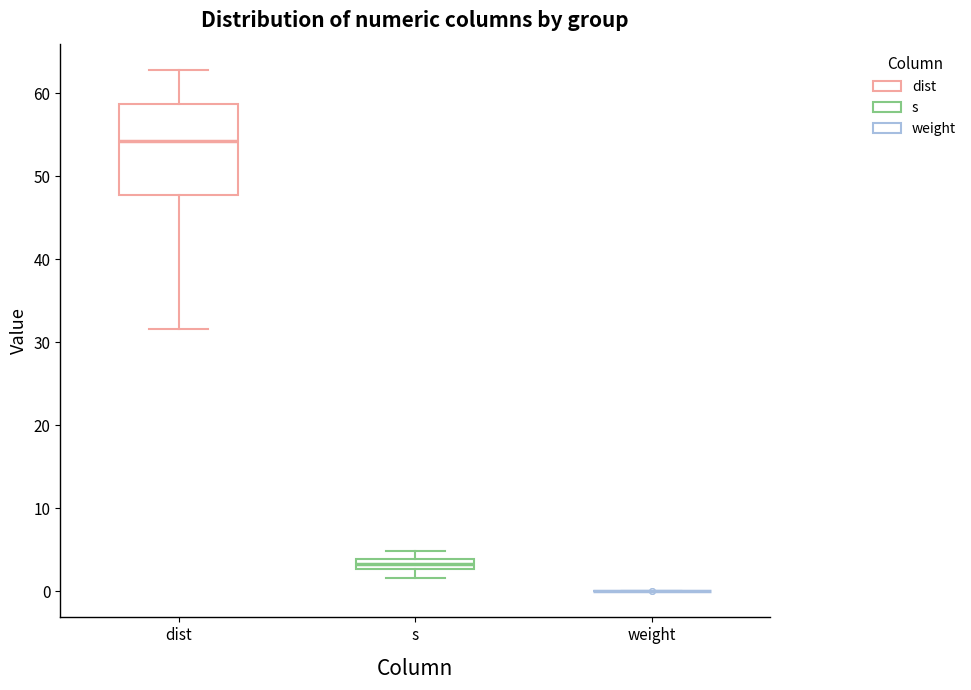

Which box is the tallest, from its lower edge to its upper edge?

dist